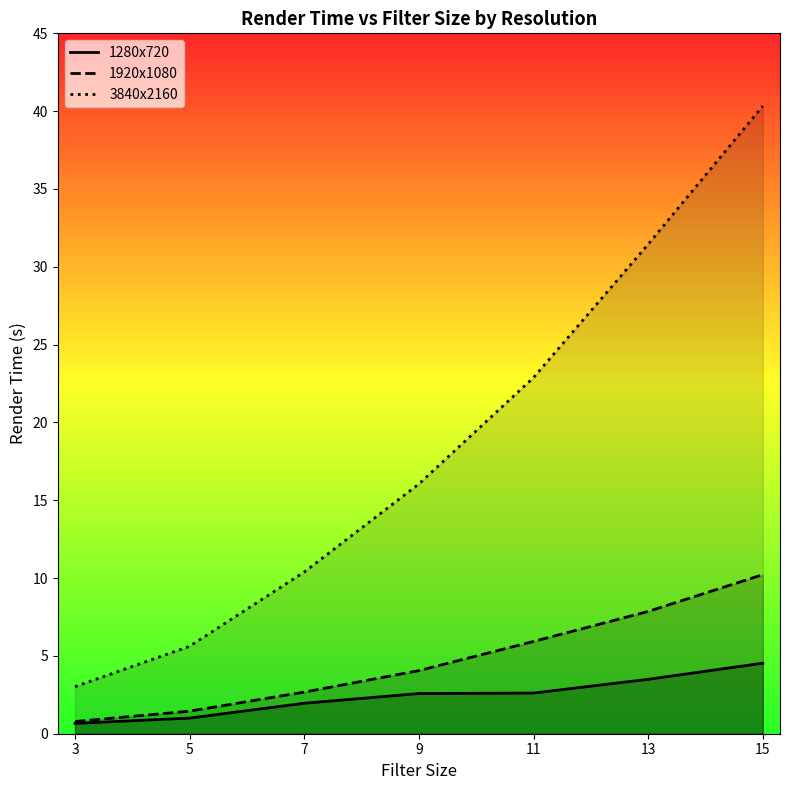

Which series changed the most between 7 and 13?

3840x2160